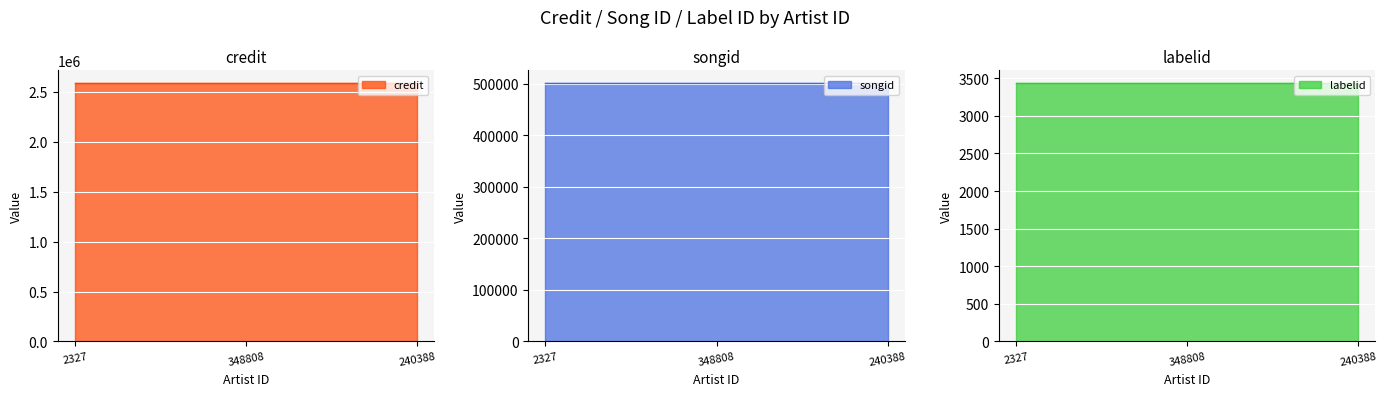

What is the difference between the highest and lowest values at 348808?

2581999